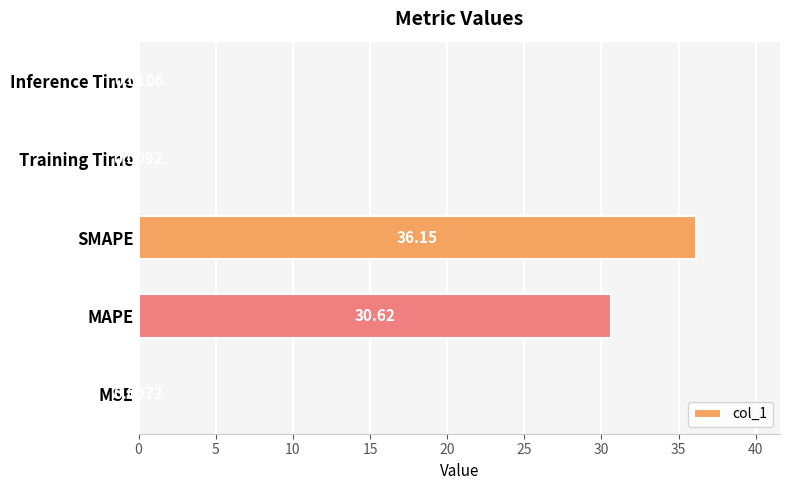

Does the chart contain stacked bars?

No